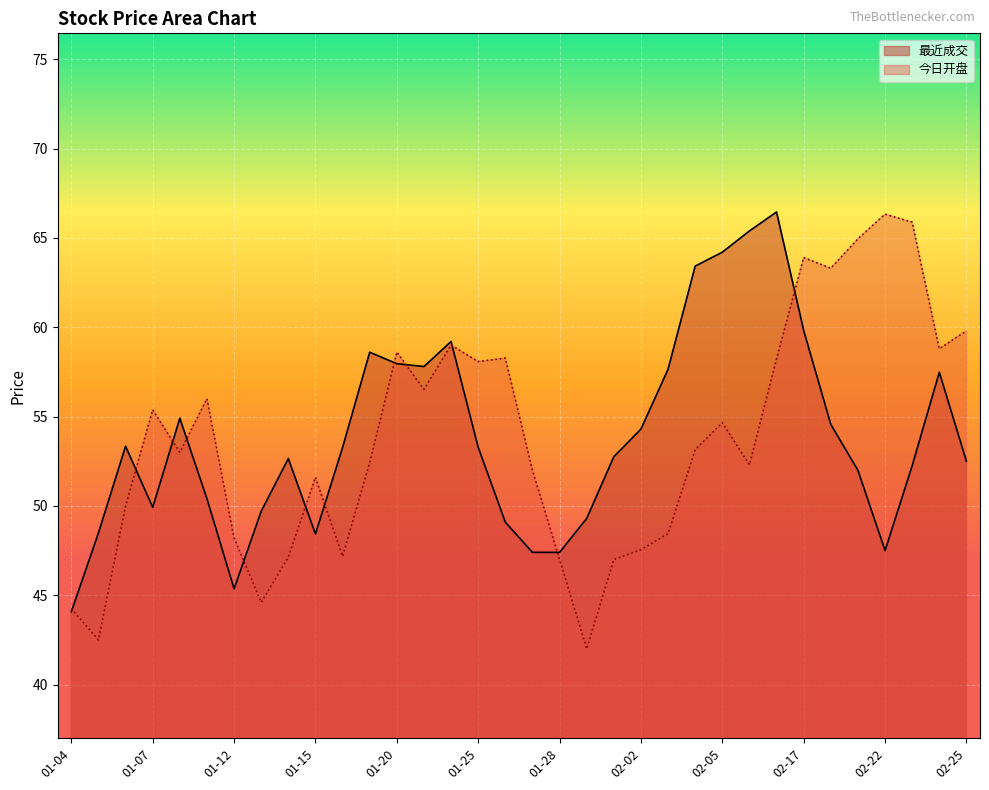

What is the smallest value displayed?

42.0